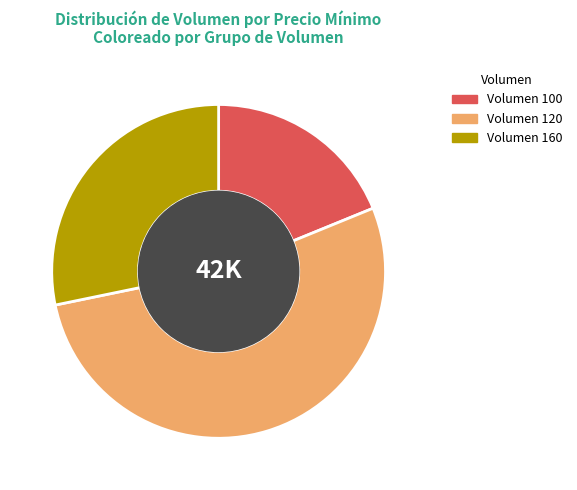

True or false: Volumen 120 accounts for 53% of the total.

True